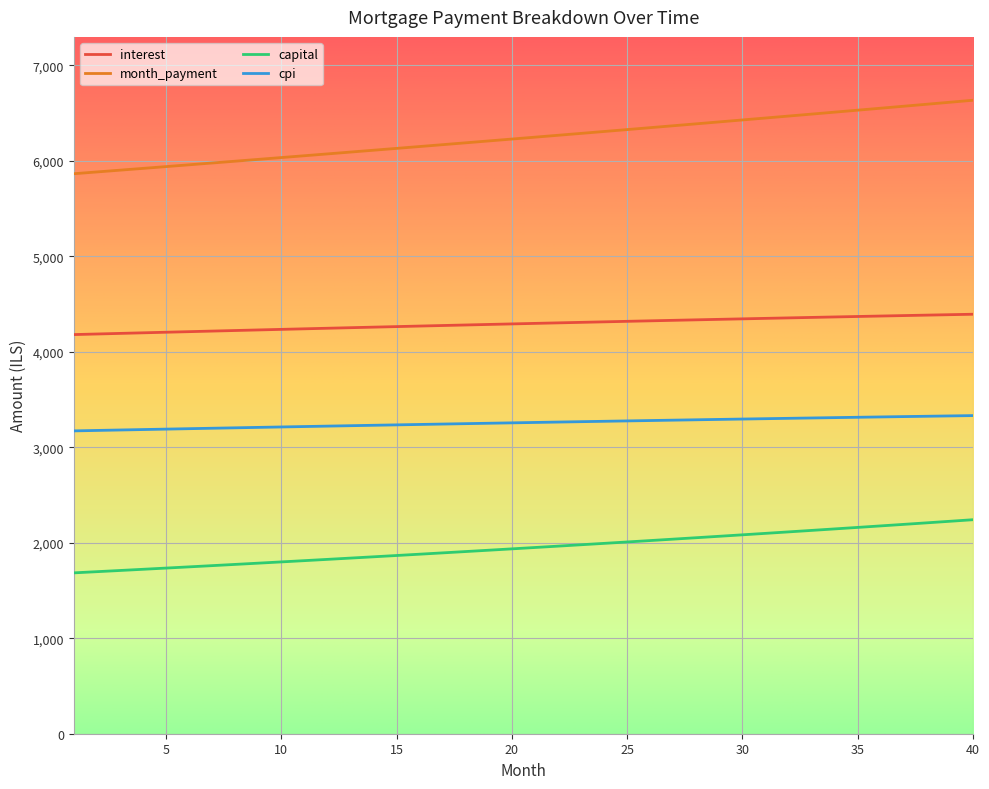

What is the highest value of the month_payment series?

6634.0